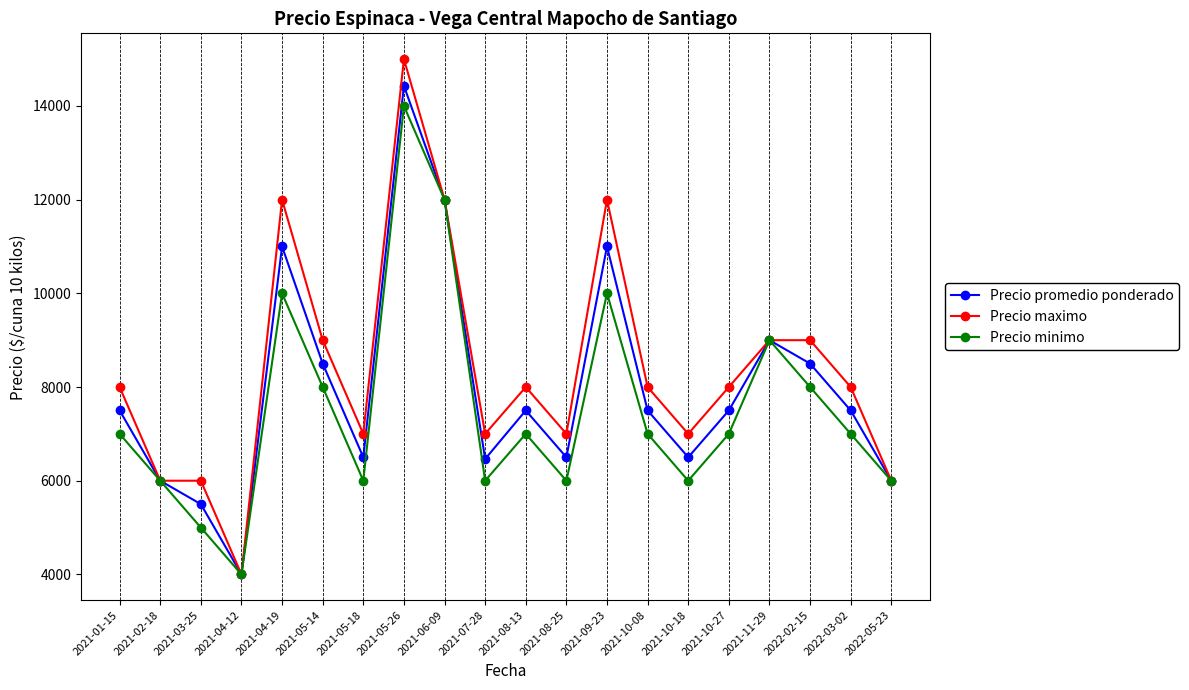

How many interior local peaks does the Precio minimo series have?

5